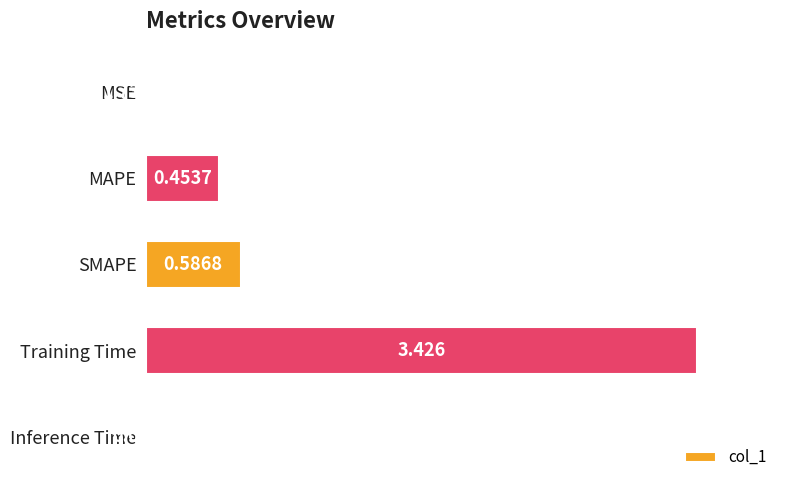

Between Training Time and SMAPE, which is larger?

Training Time